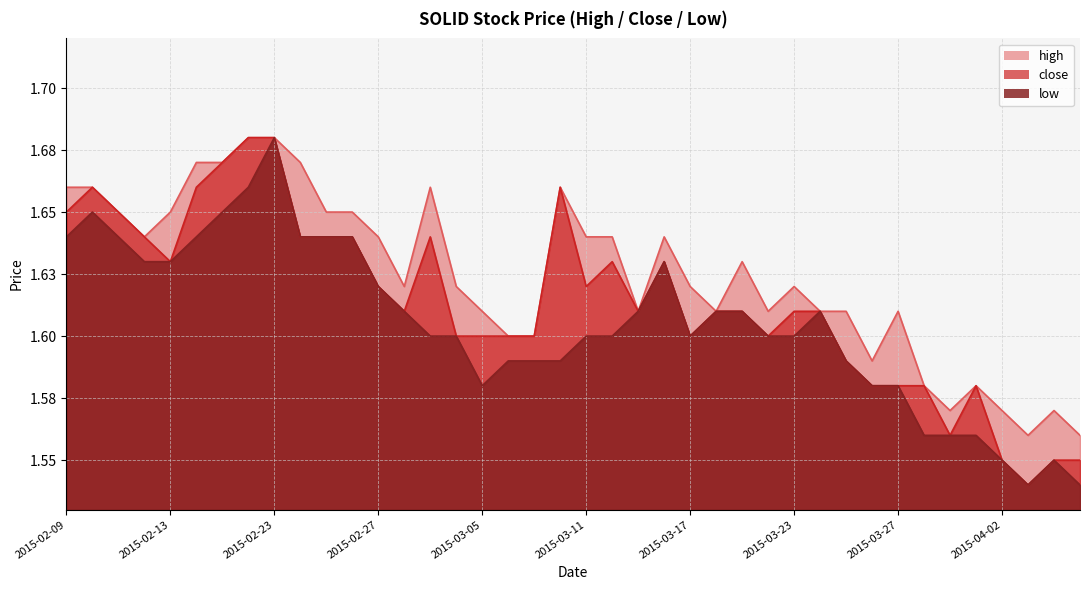

What are all the series names shown in the legend?

high, close, low